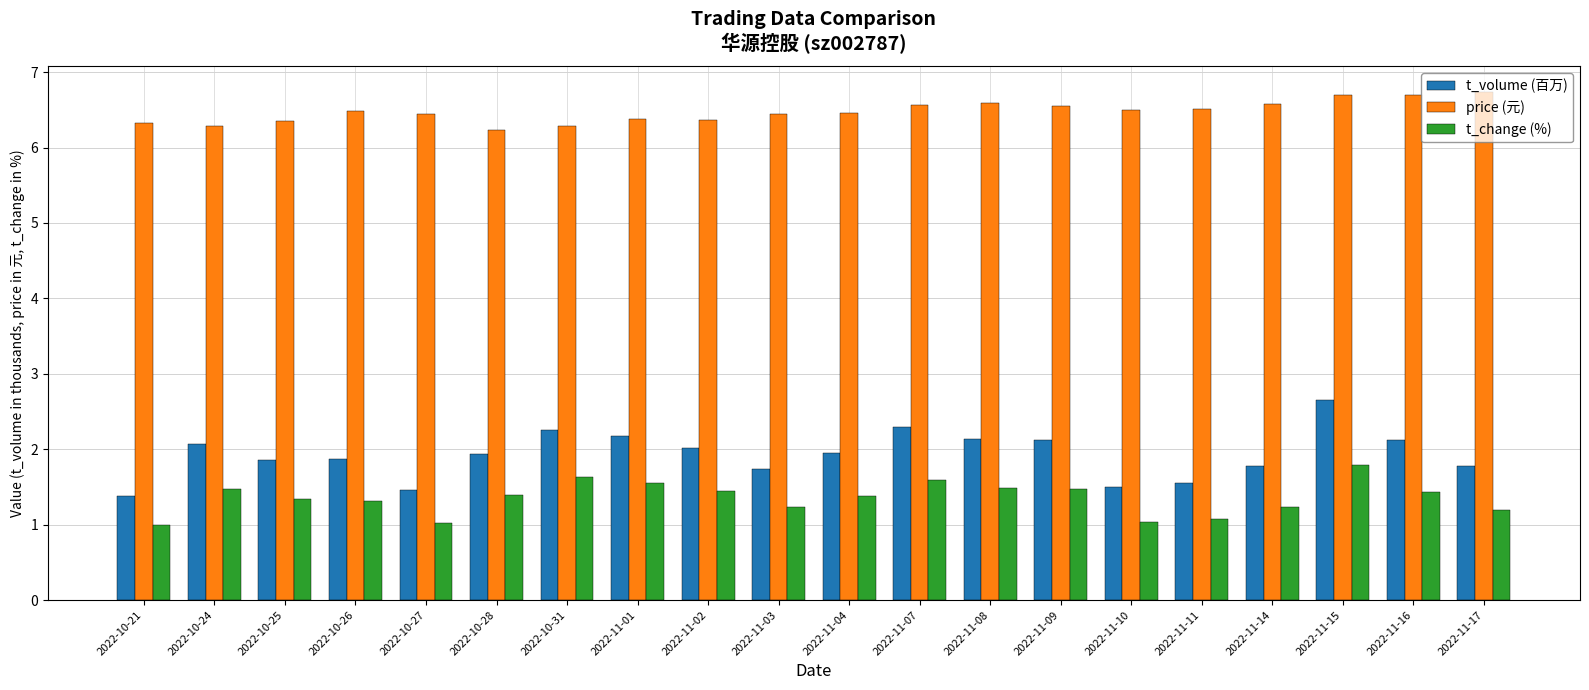

Is the value of t_volume (百万) at 2022-11-15 greater than the value of t_change (%) at 2022-11-15?

Yes